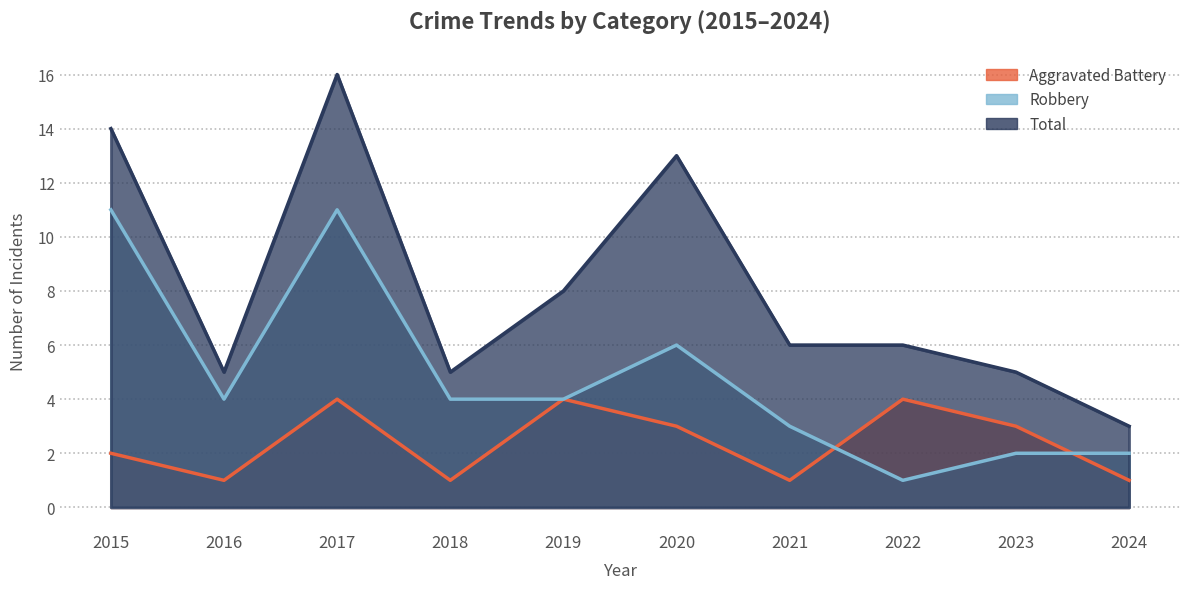

Does the chart have visible grid lines?

Yes